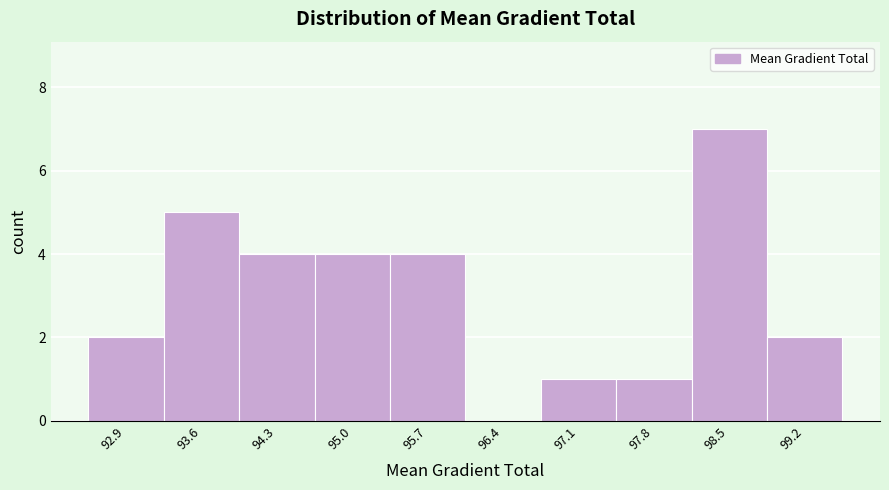

Which range on the x-axis has the tallest bar?

98.2 to 98.9